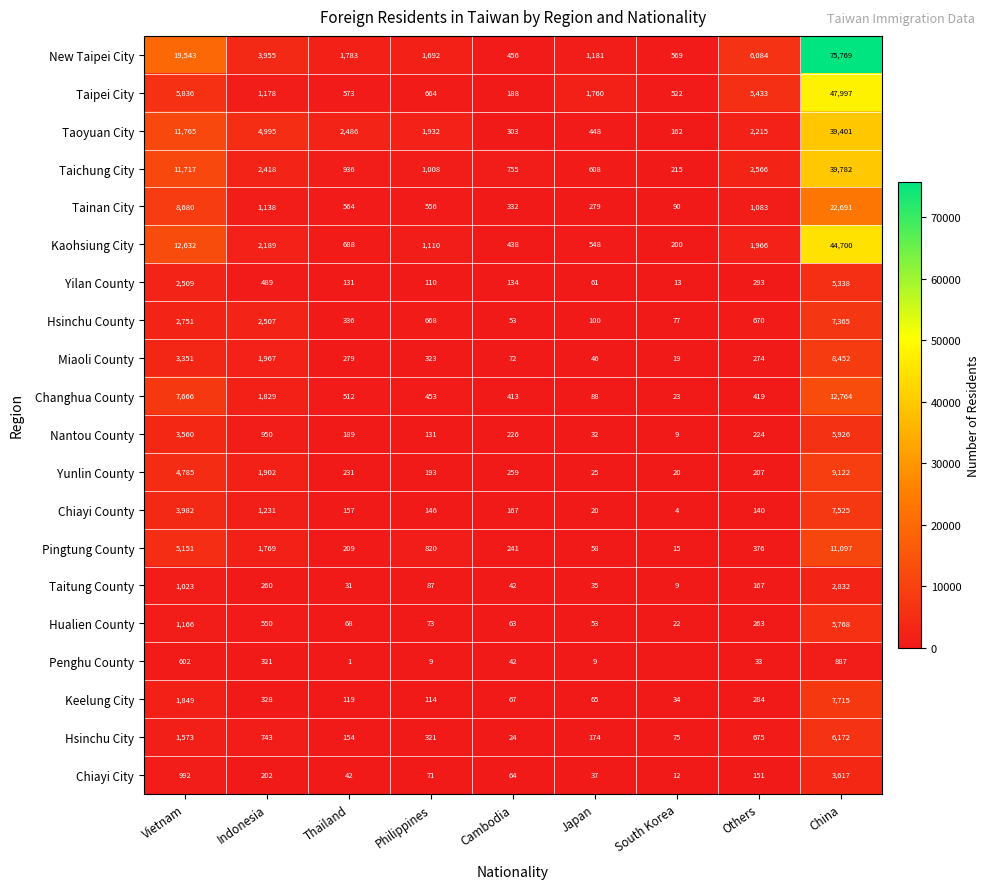

What is the sum of all Taoyuan City values?

63707